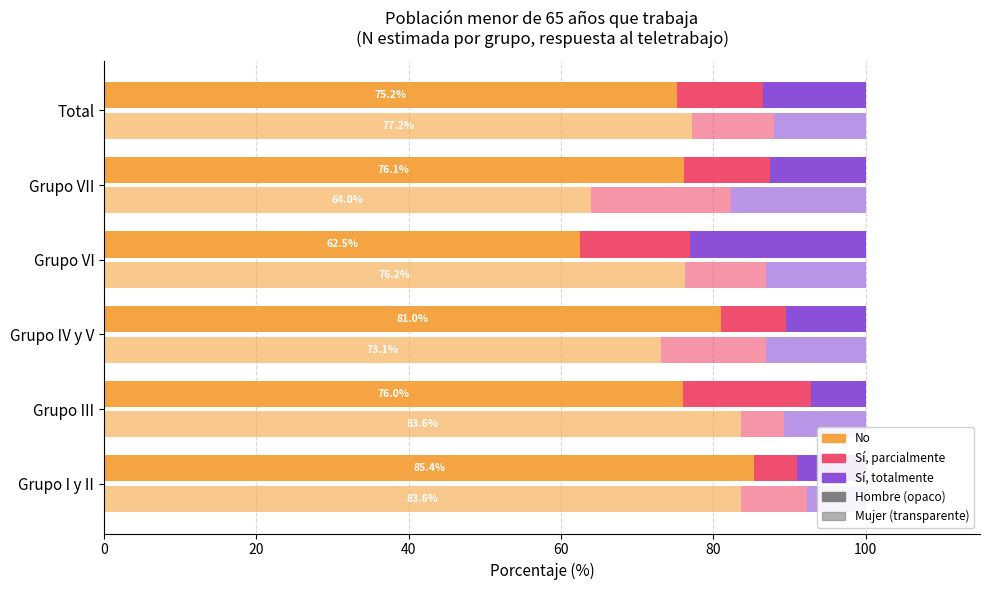

Reading left to right, list all the values displayed in this chart.

No (Hombre): 85.4	76.0	81.0	62.5	76.1	75.2
Sí, parcialmente (Hombre): 5.5	16.8	8.5	14.4	11.3	11.4
Sí, totalmente (Hombre): 9.1	7.2	10.5	23.0	12.6	13.5
No (Mujer): 83.6	83.6	73.1	76.2	64.0	77.2
Sí, parcialmente (Mujer): 8.7	5.6	13.8	10.7	18.4	10.7
Sí, totalmente (Mujer): 7.7	10.8	13.1	13.1	17.7	12.1